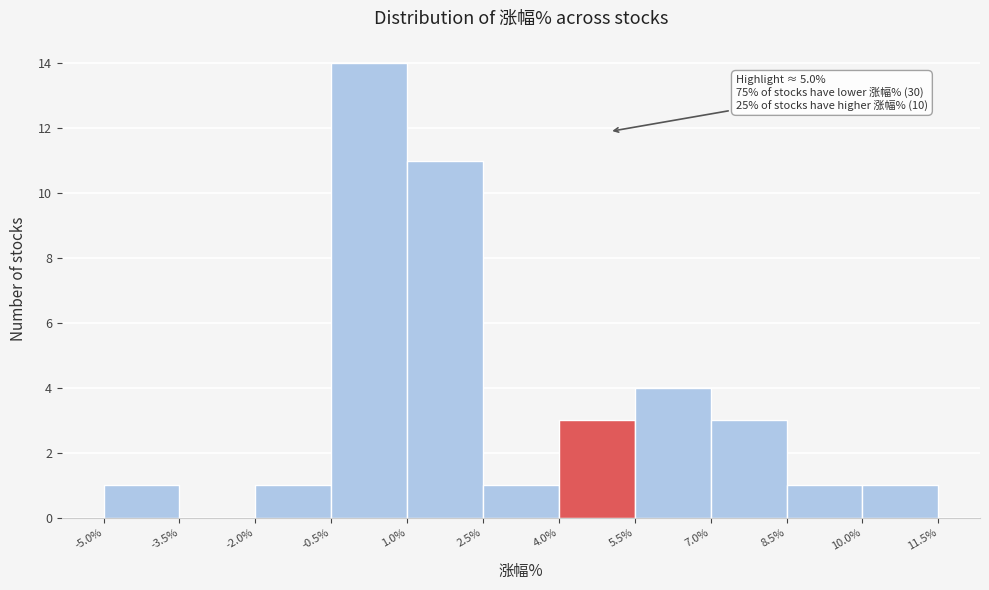

Over which range of the x-axis is the bar tallest?

-0.5% to 1.0%